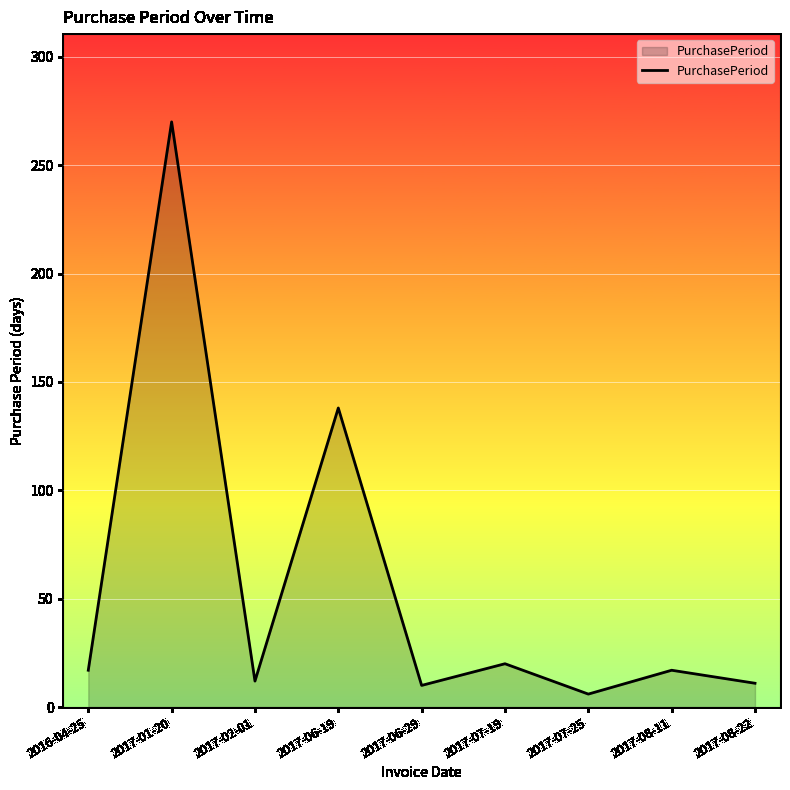

The value at 2017-02-01 is 12. True or false?

True